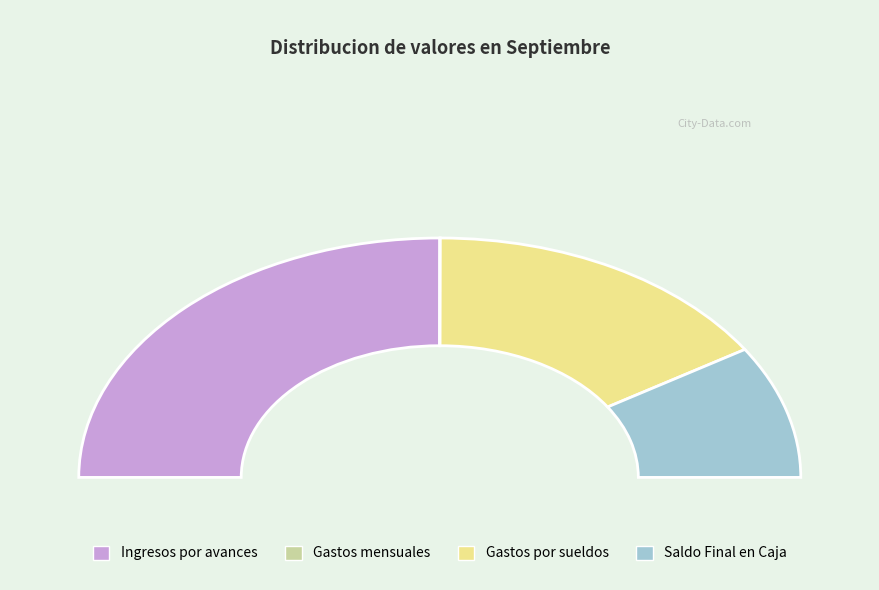

Count the number of slices in the pie.

5